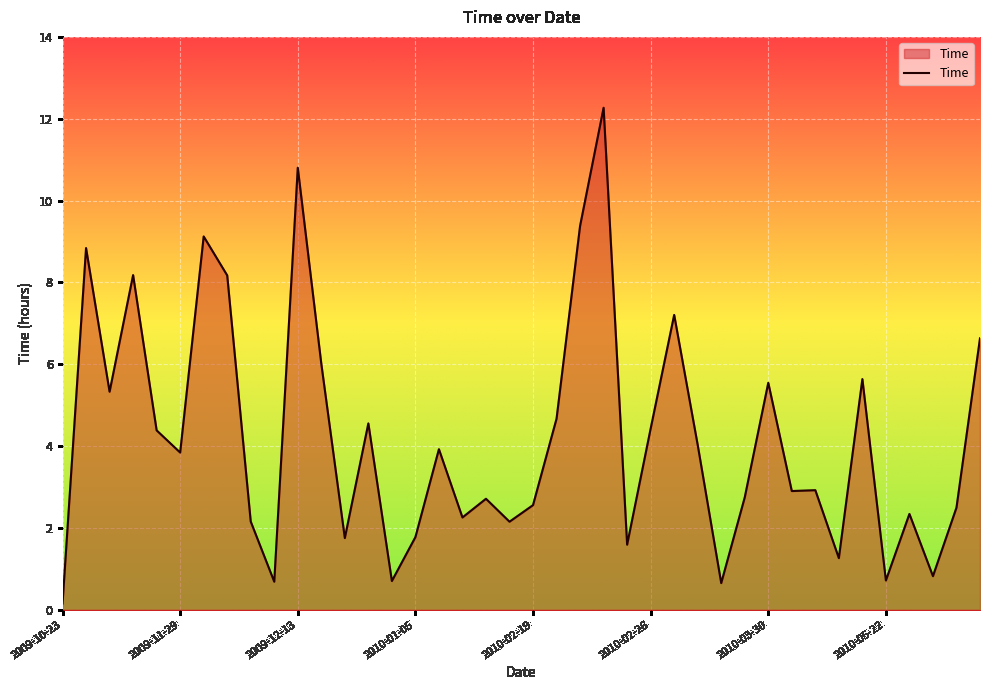

What is the maximum value shown in the chart?

12.3